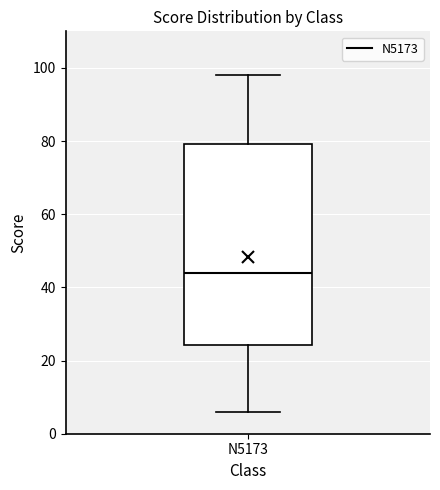

Where does the upper whisker of the box for N5173 end on the y-axis? The values are not printed on the chart, so give them approximately, as read against the axis.

98